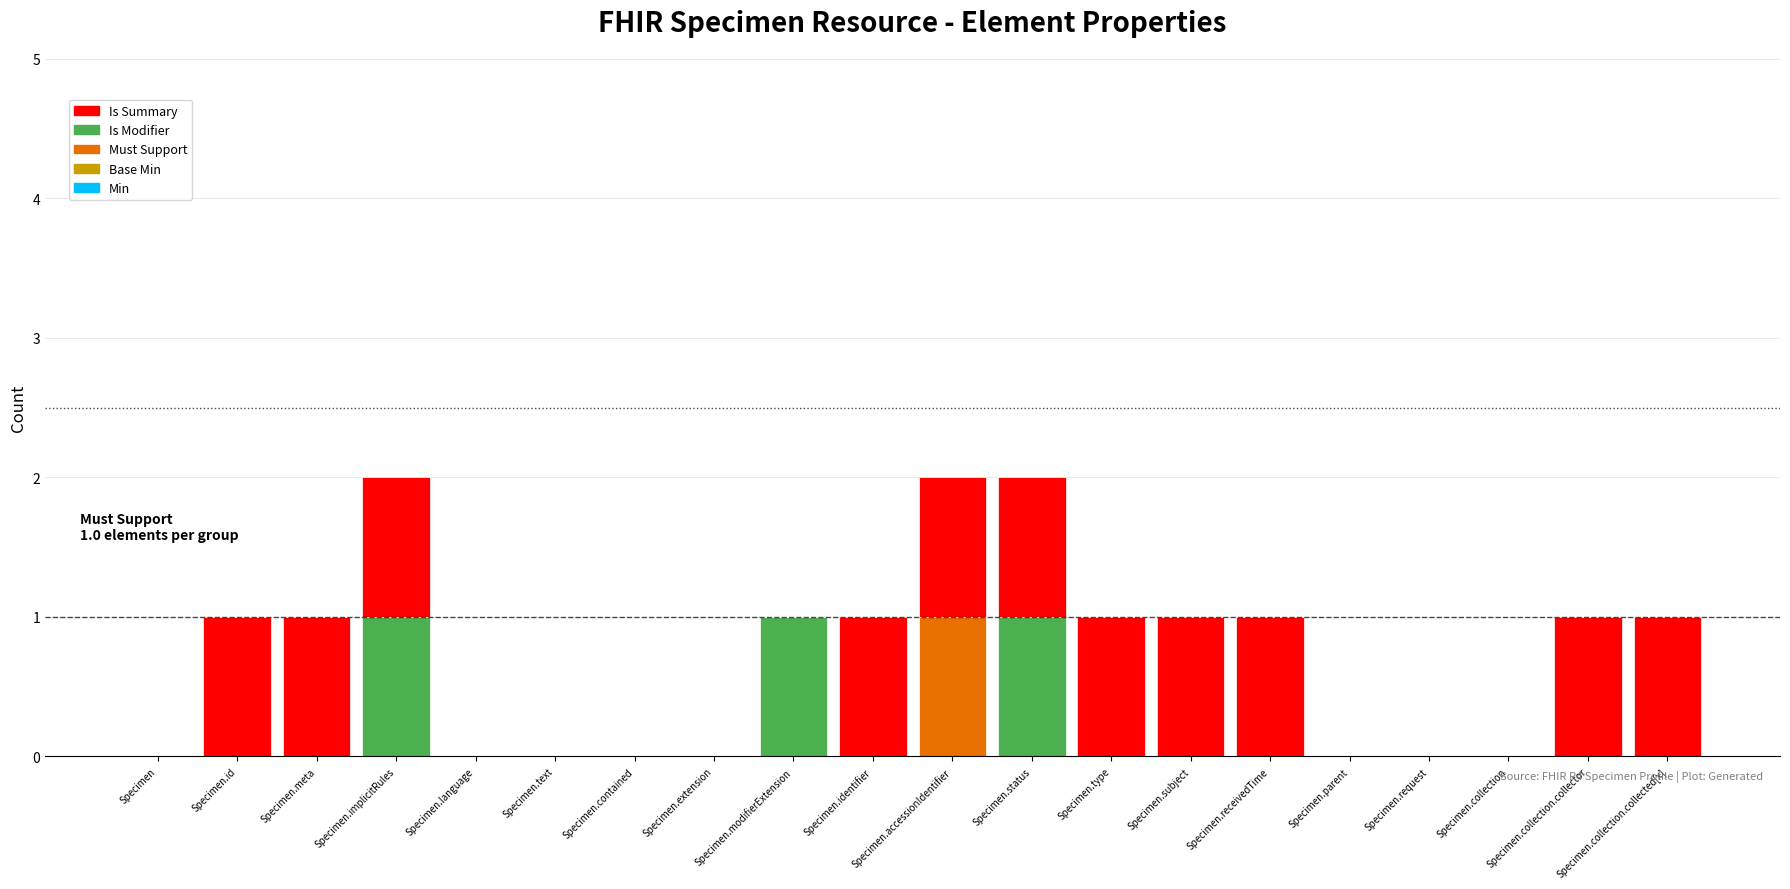

Is it true that Must Support equals 0 at Specimen?

True